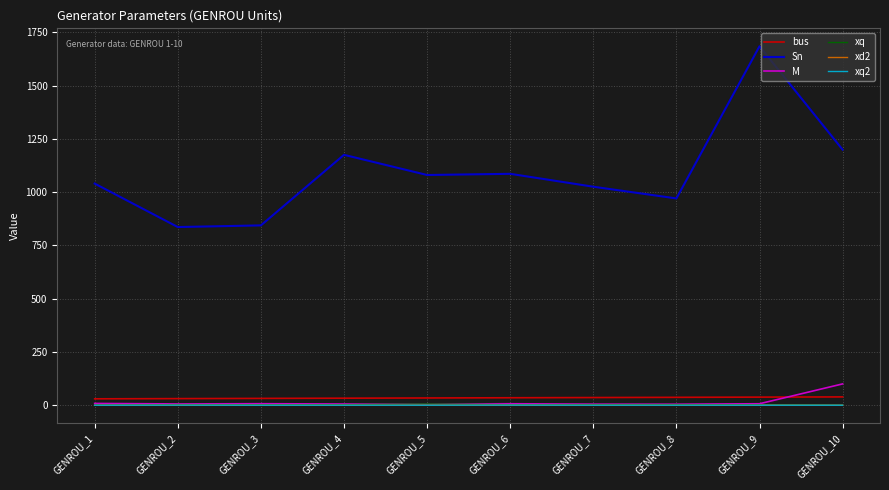

Between GENROU_7 and GENROU_9, which is larger?

GENROU_9